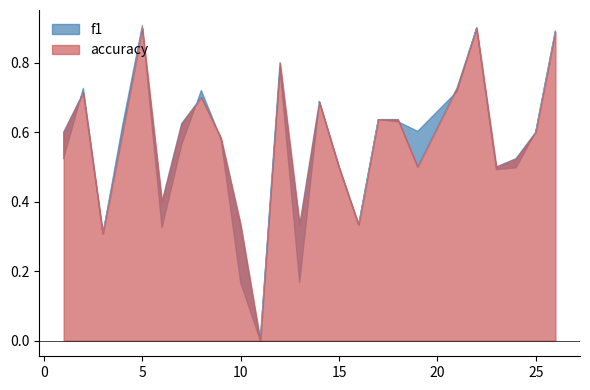

Which category has the lowest value in the f1 series?

11